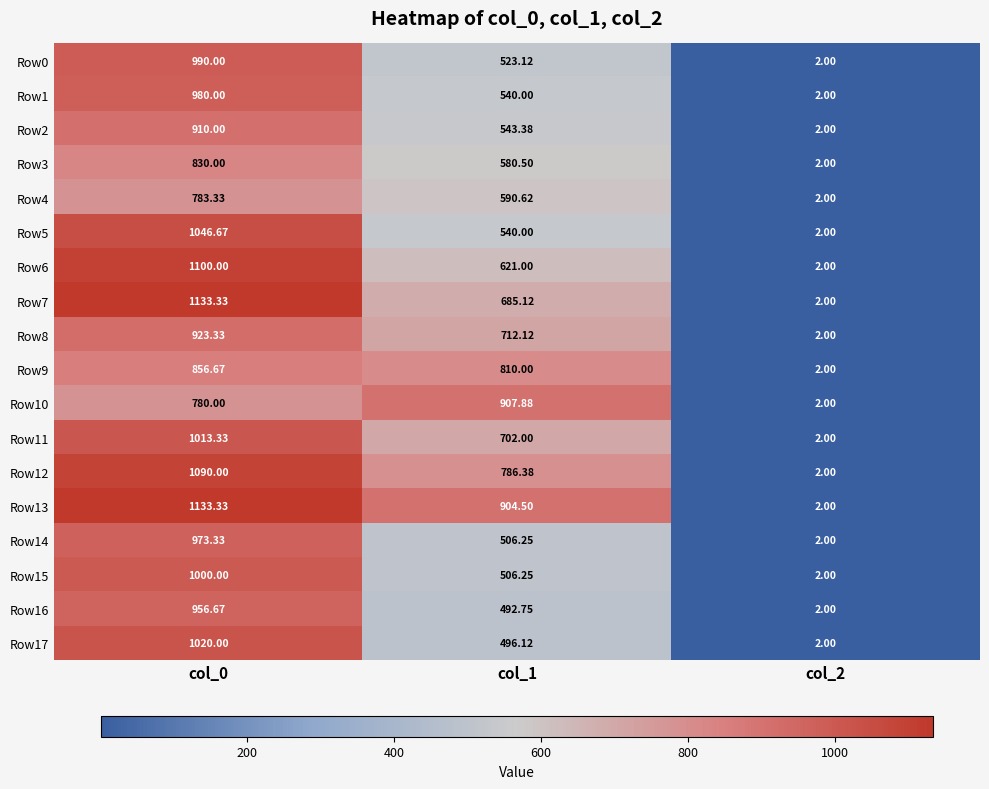

Is the value of Row14 at col_0 greater than the value of Row15 at col_1?

Yes